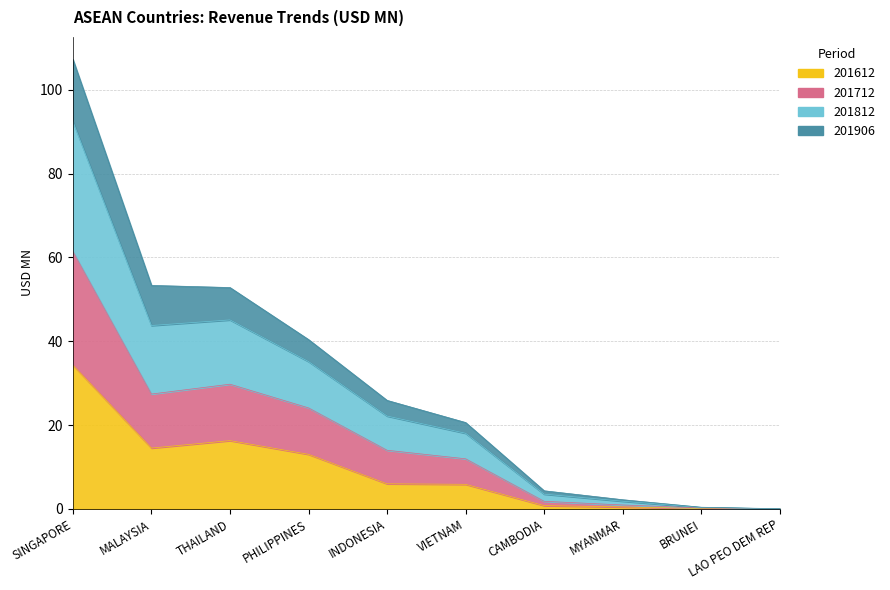

Between THAILAND and LAO PEO DEM REP, which series saw the biggest shift?

201812